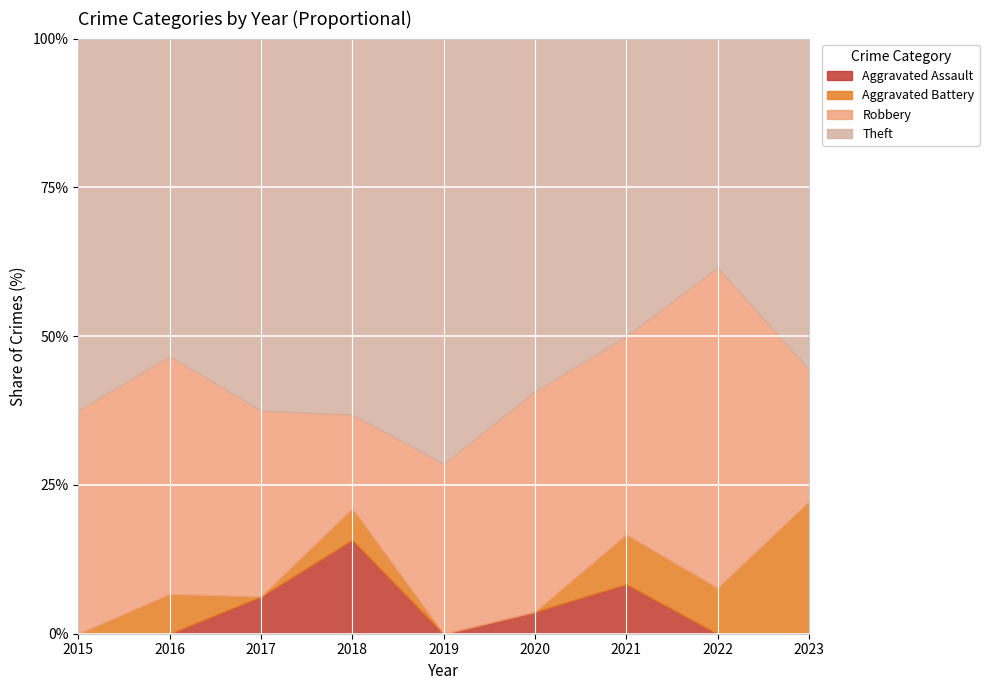

True or false: Aggravated Assault and Theft cross at least once.

False